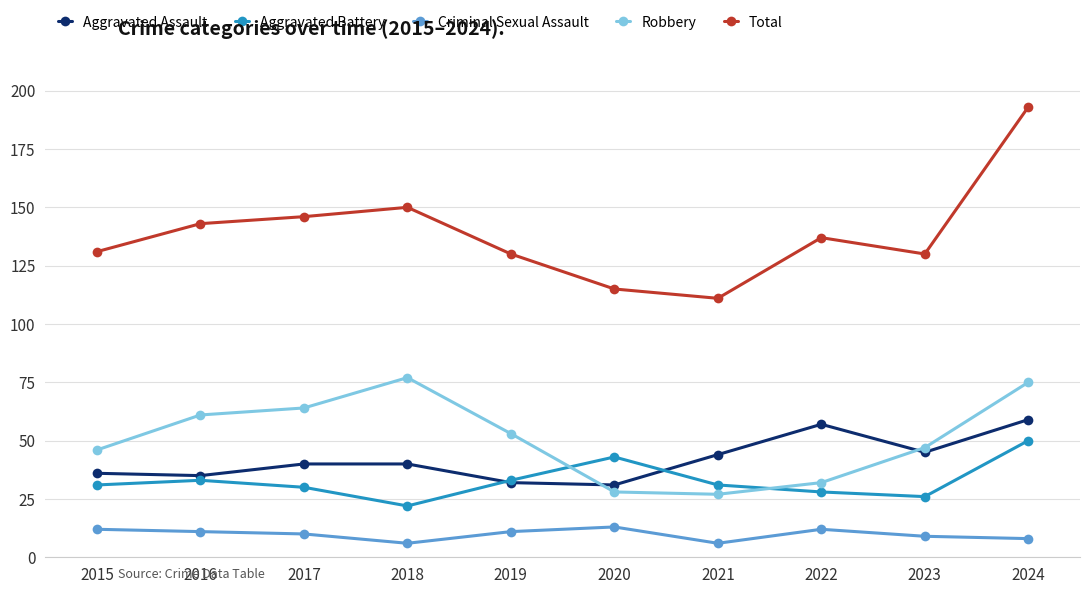

What is the sum of all Aggravated Assault values?

419